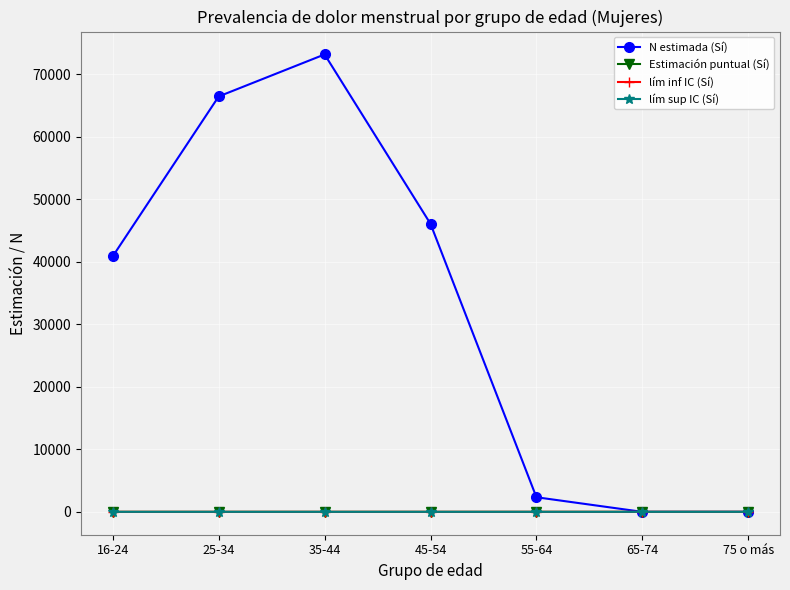

At how many categories does at least one series exceed 21664?

4